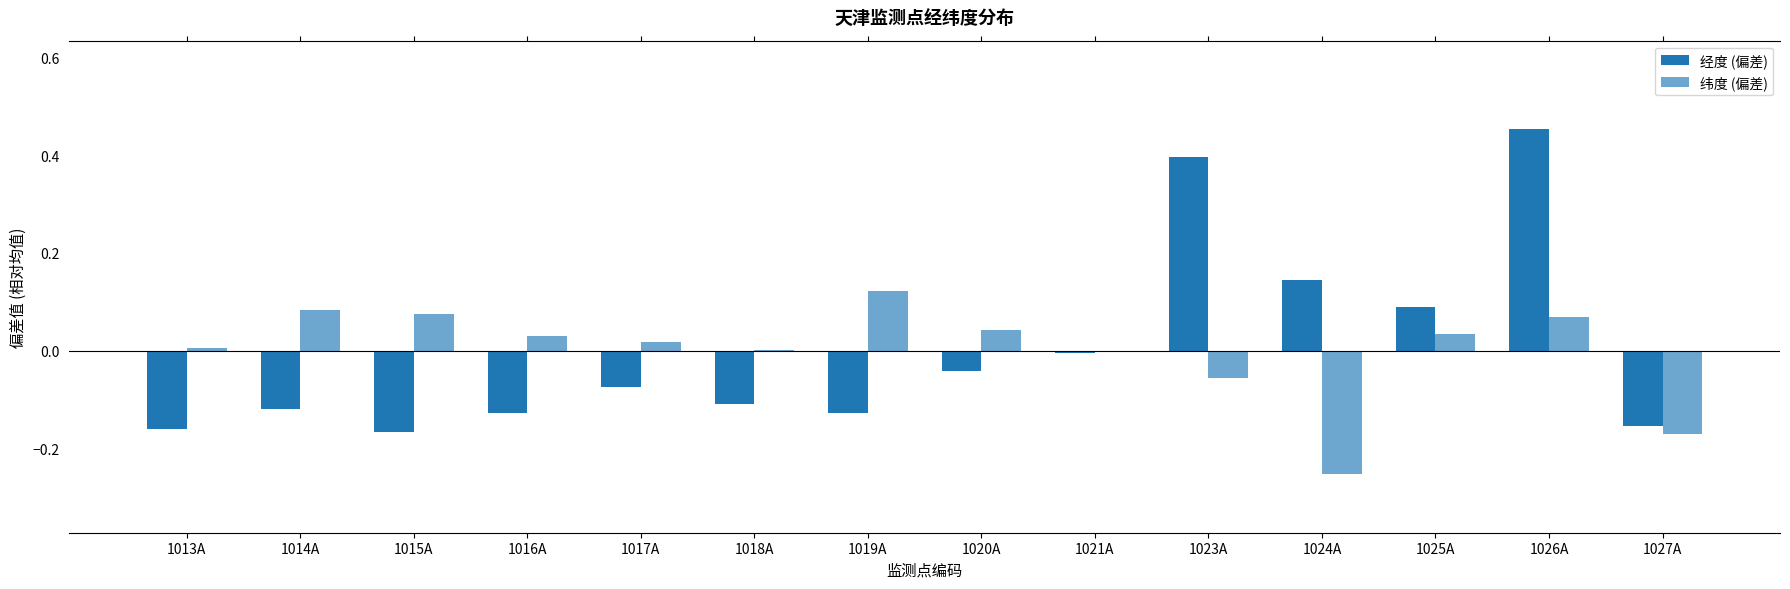

At which category does the chart reach its peak across all series?

1026A